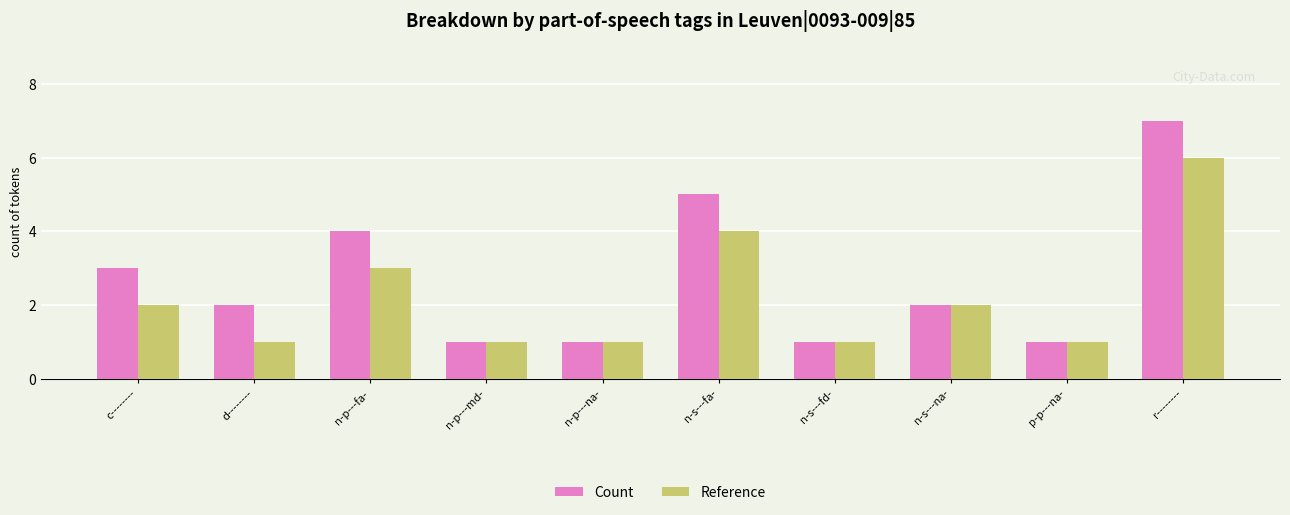

How many bars are there in total?

20